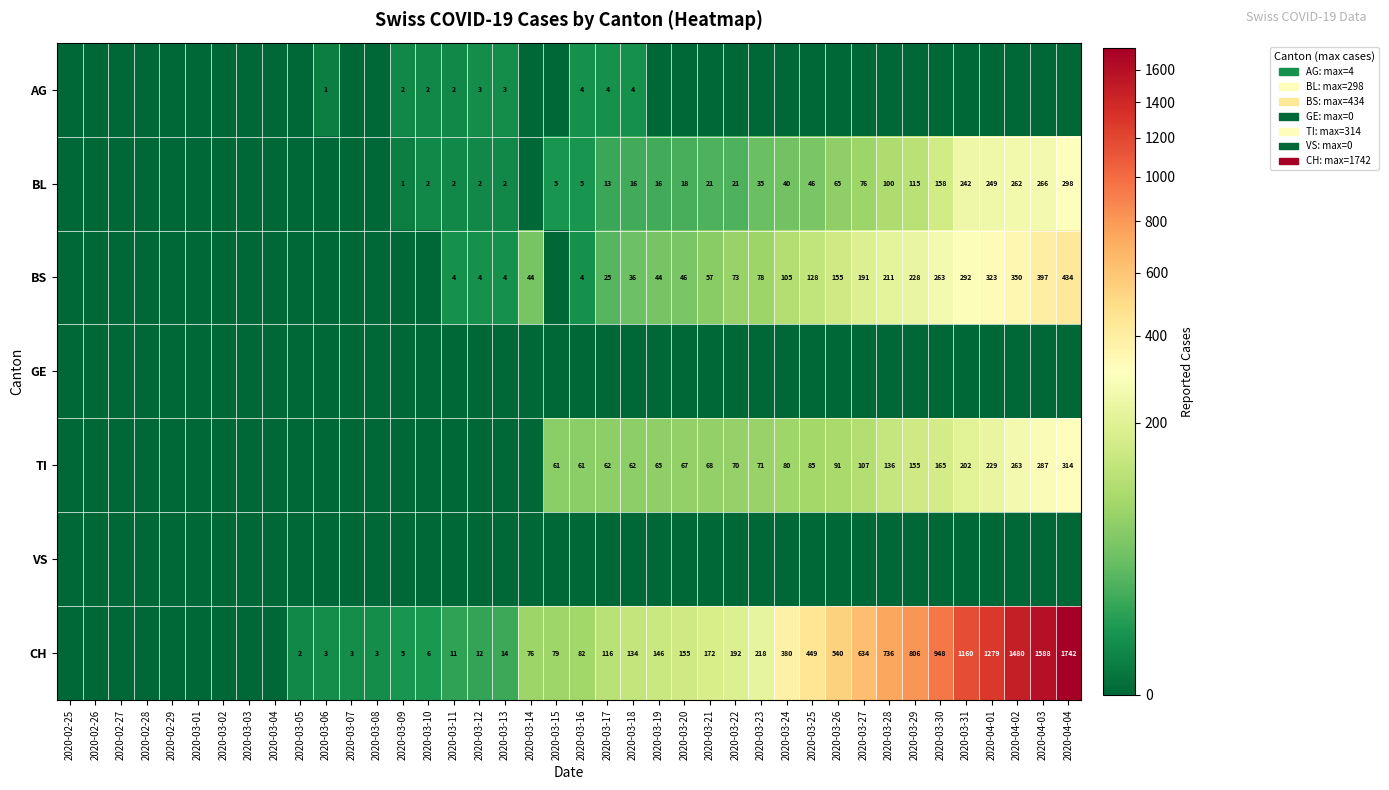

Count the number of data series in this chart.

7